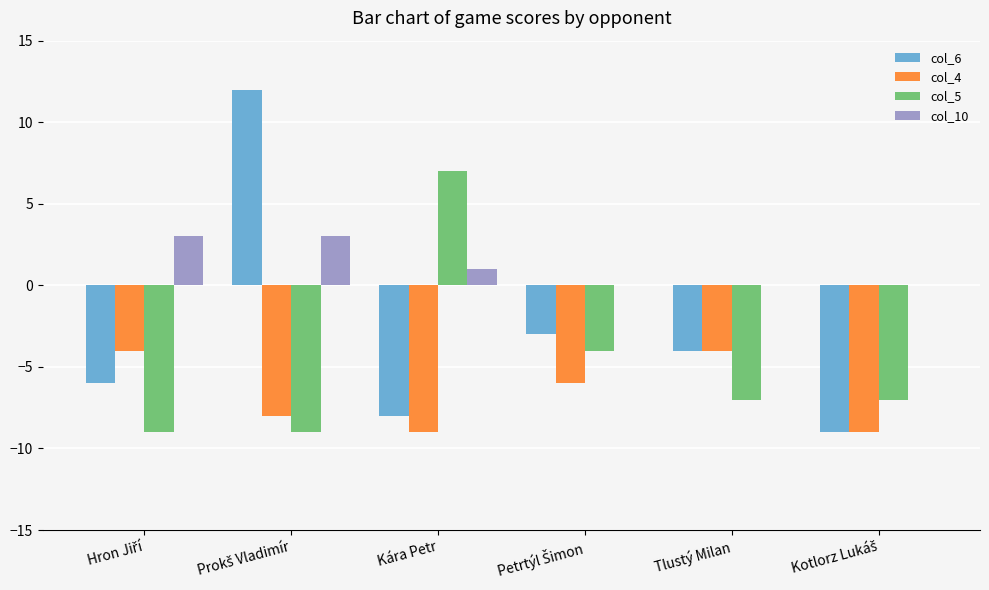

What is the sum of all col_5 values?

-29